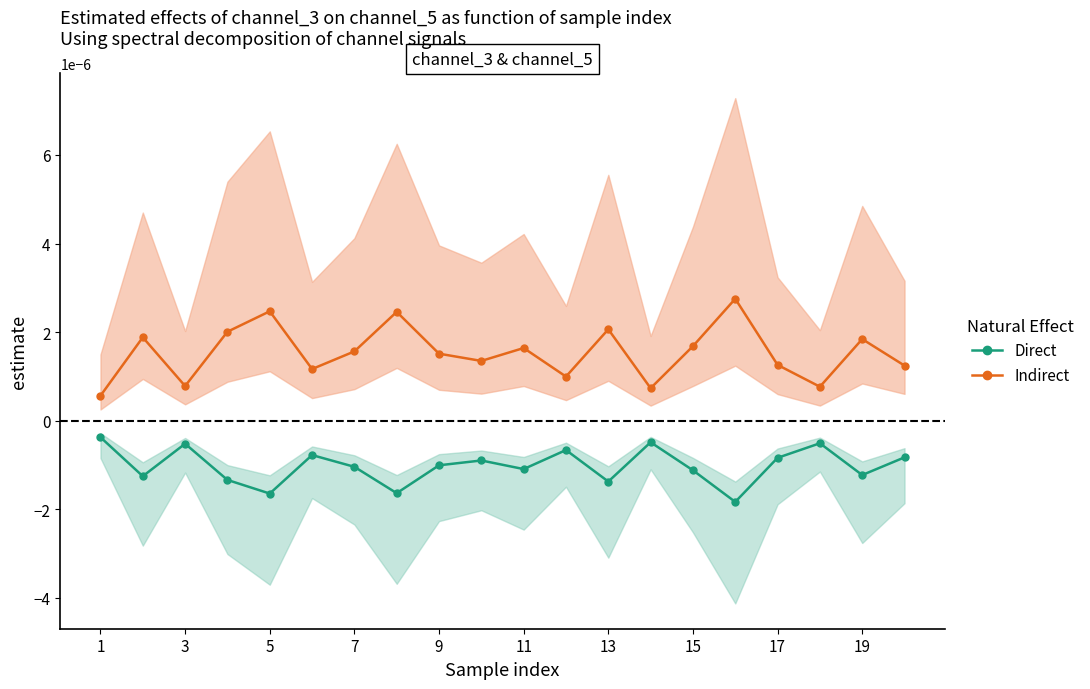

At how many categories does at least one series exceed 0?

20